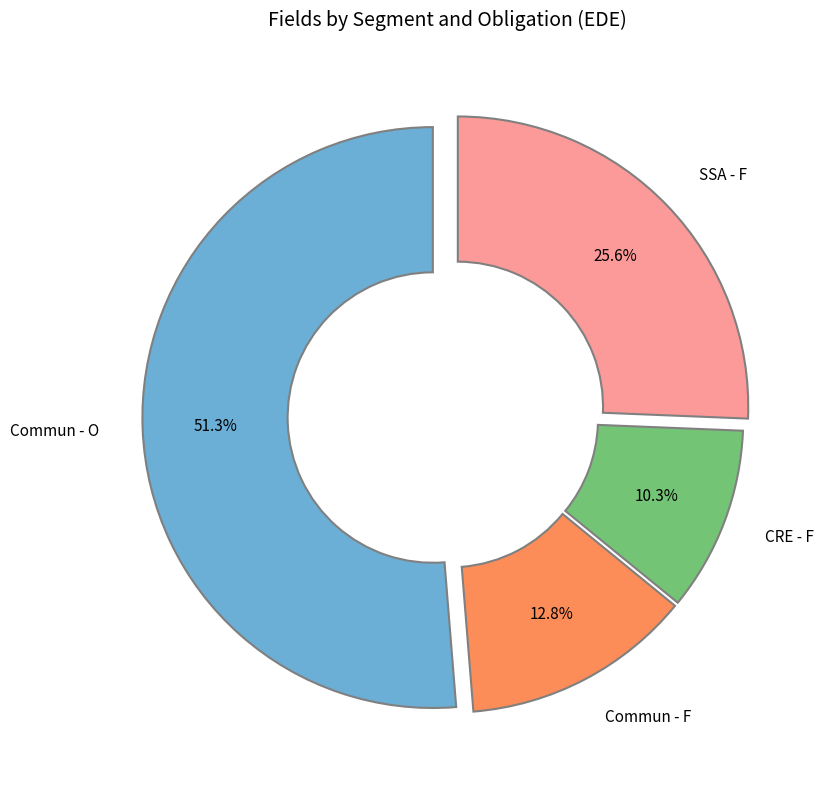

To the nearest percent, what is the average slice percentage?

25%